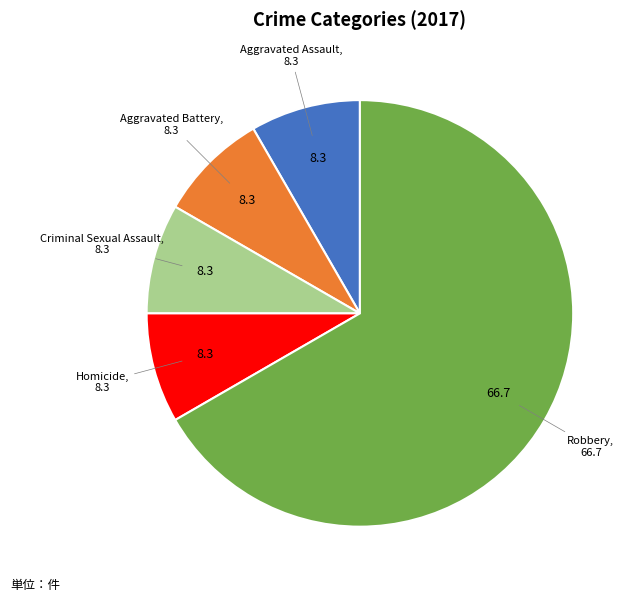

Is there a majority slice in this chart?

Yes